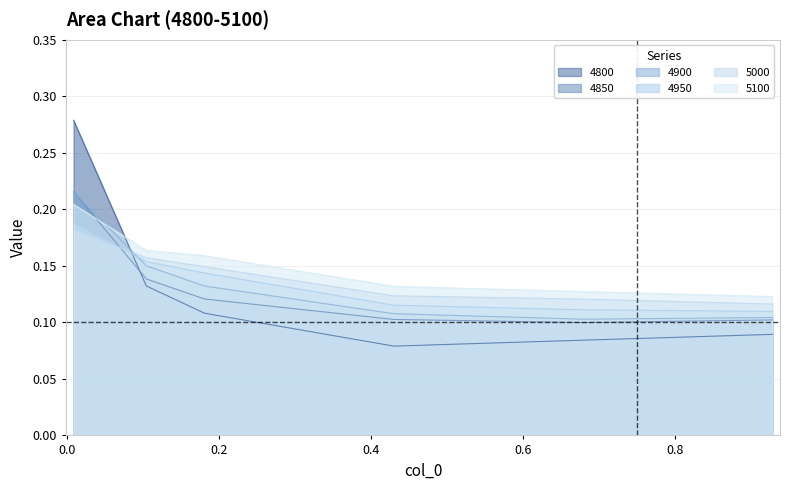

Is the value of 4800 at 0.6794520547945205 greater than the value of 4850 at 0.1808219178082192?

No